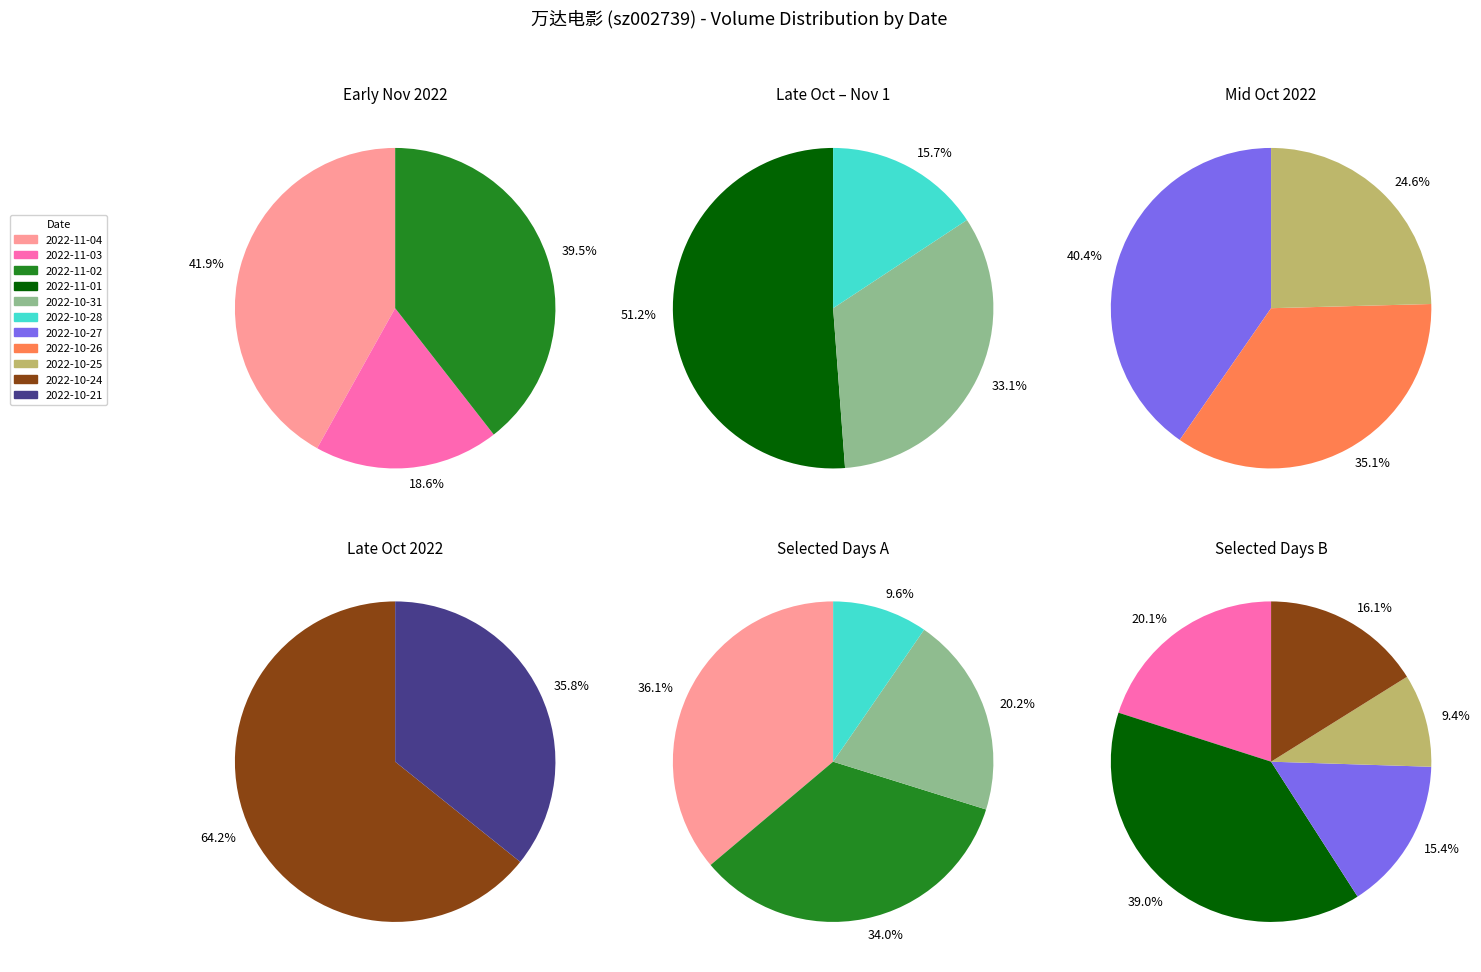

Does 2022-10-28 account for over 50% of the chart?

No